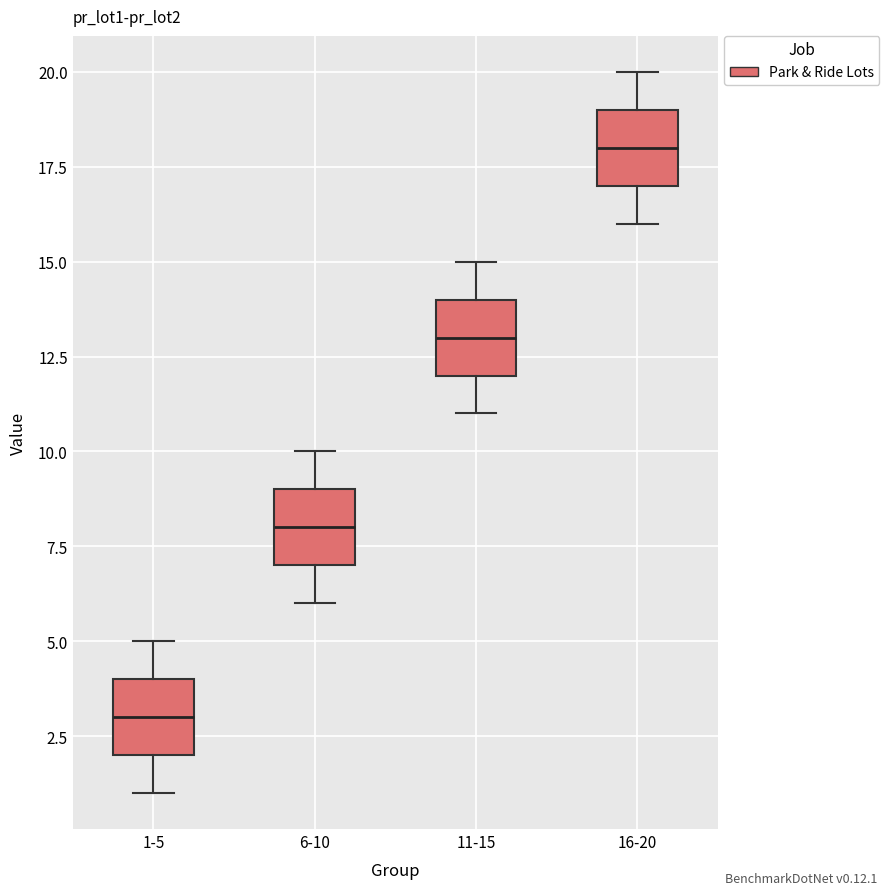

Reading left to right, transcribe this box plot: for each box, give where its median line is, the range the box spans, and where its two whiskers end, as read against the y-axis. The values are not printed on the chart, so give them approximately, as read against the axis.

1-5: median 3, box 2 to 4, whiskers 1 to 5
6-10: median 8, box 7 to 9, whiskers 6 to 10
11-15: median 13, box 12 to 14, whiskers 11 to 15
16-20: median 18, box 17 to 19, whiskers 16 to 20